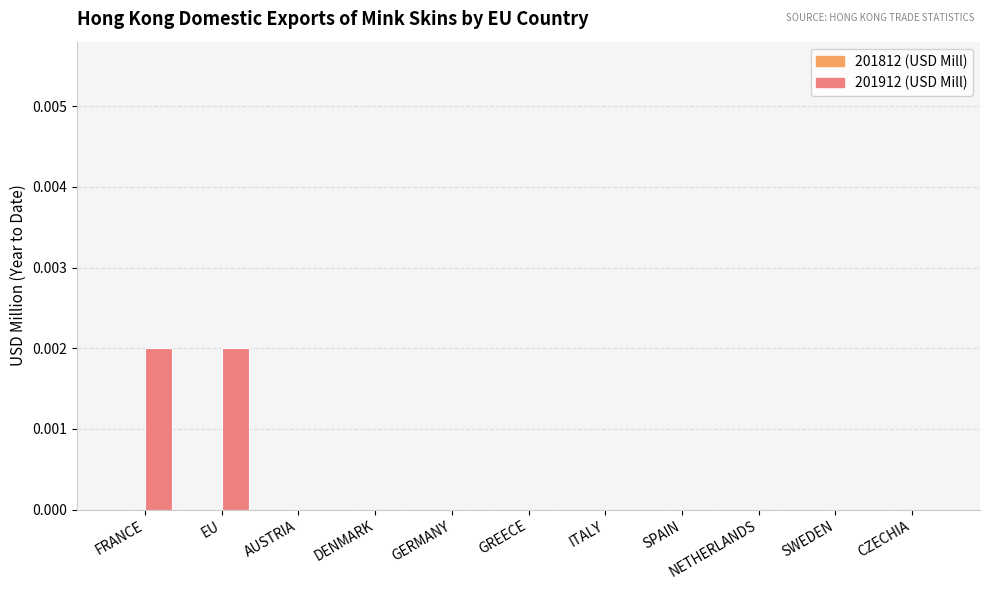

The value at CZECHIA is 0.0. True or false?

True